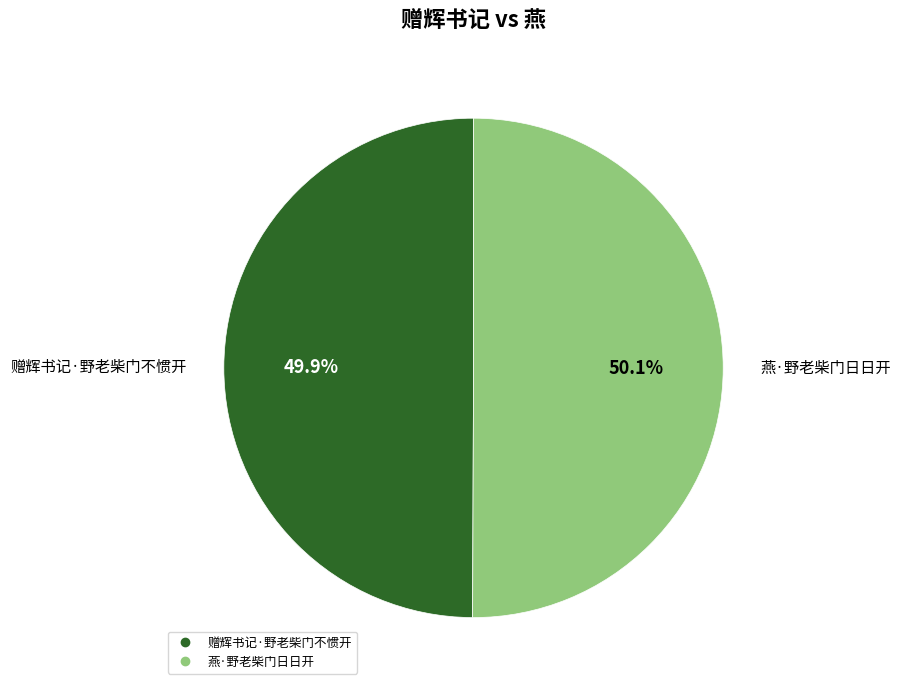

What is the ratio of the value at 燕·野老柴门日日开 to the value at 赠辉书记·野老柴门不惯开?

1.0